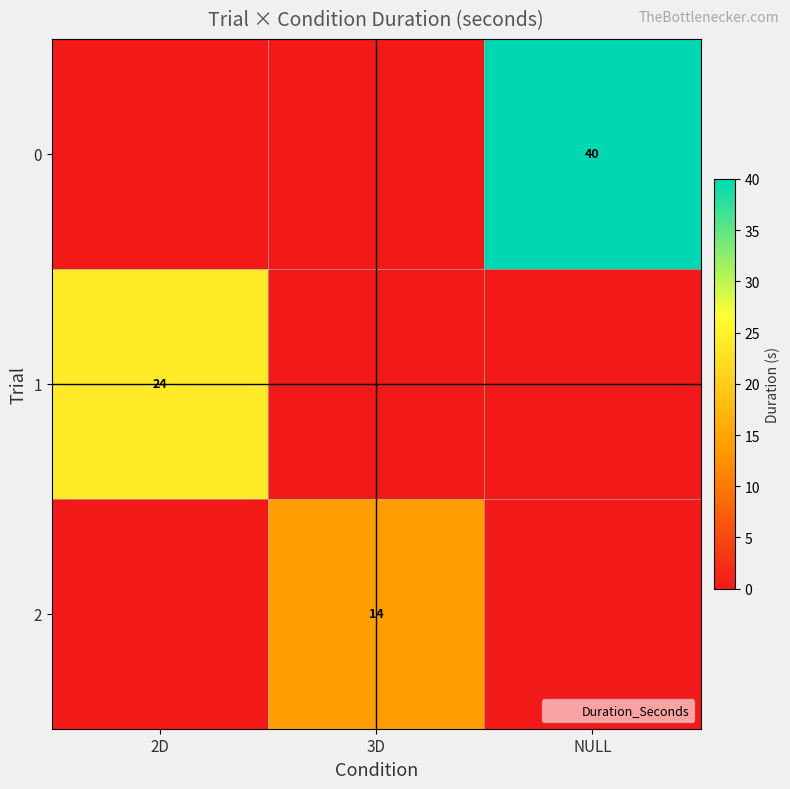

How many data points does each series have?

3